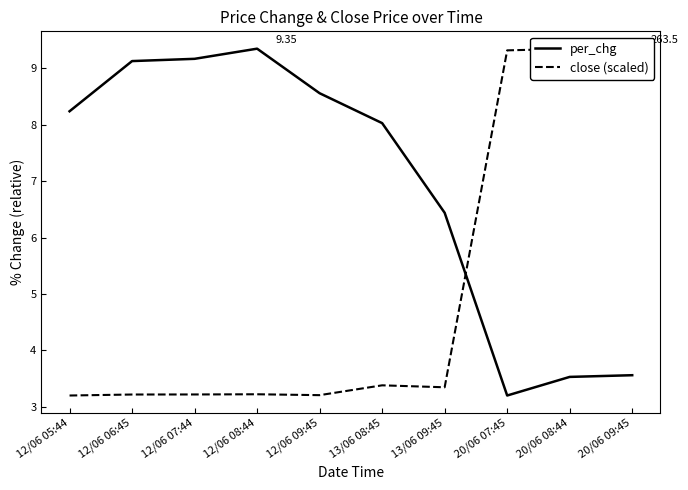

Rank the series at 12/06 05:44 from highest to lowest value.

per_chg, close (scaled)